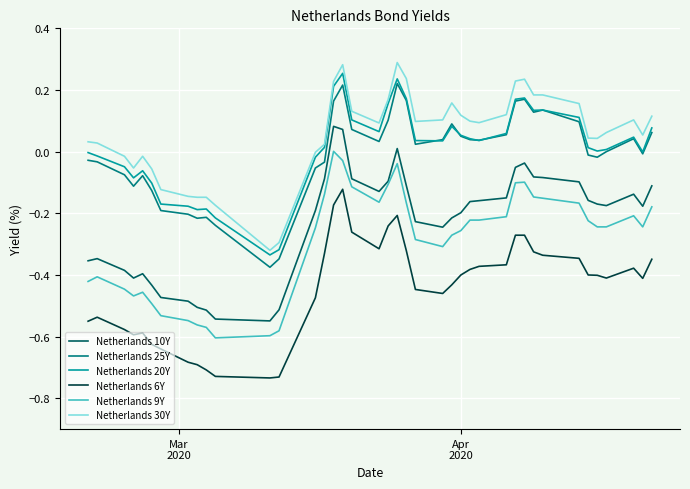

True or false: Netherlands 10Y and Netherlands 30Y cross at least once.

False